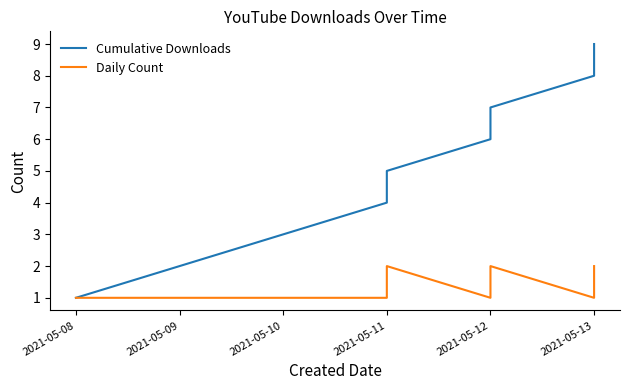

Rank the series by their maximum value, from highest to lowest.

Cumulative Downloads, Daily Count